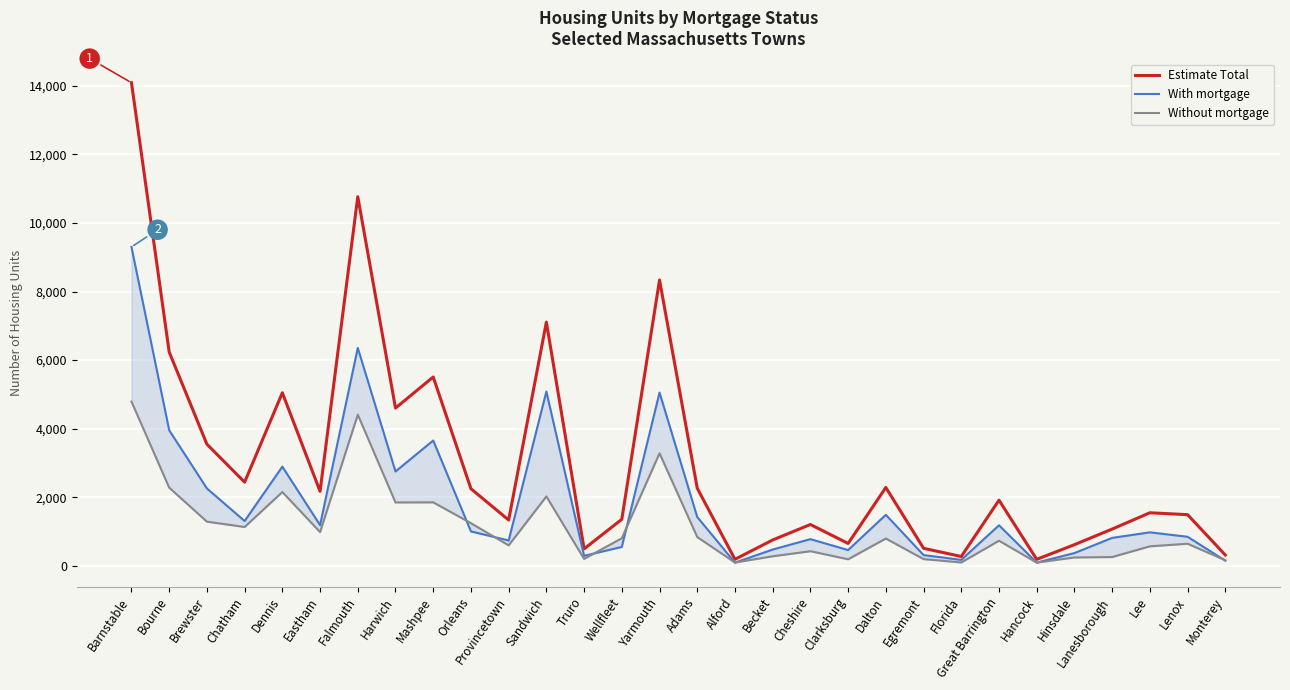

The value of Without mortgage at Becket is 279. True or false?

True